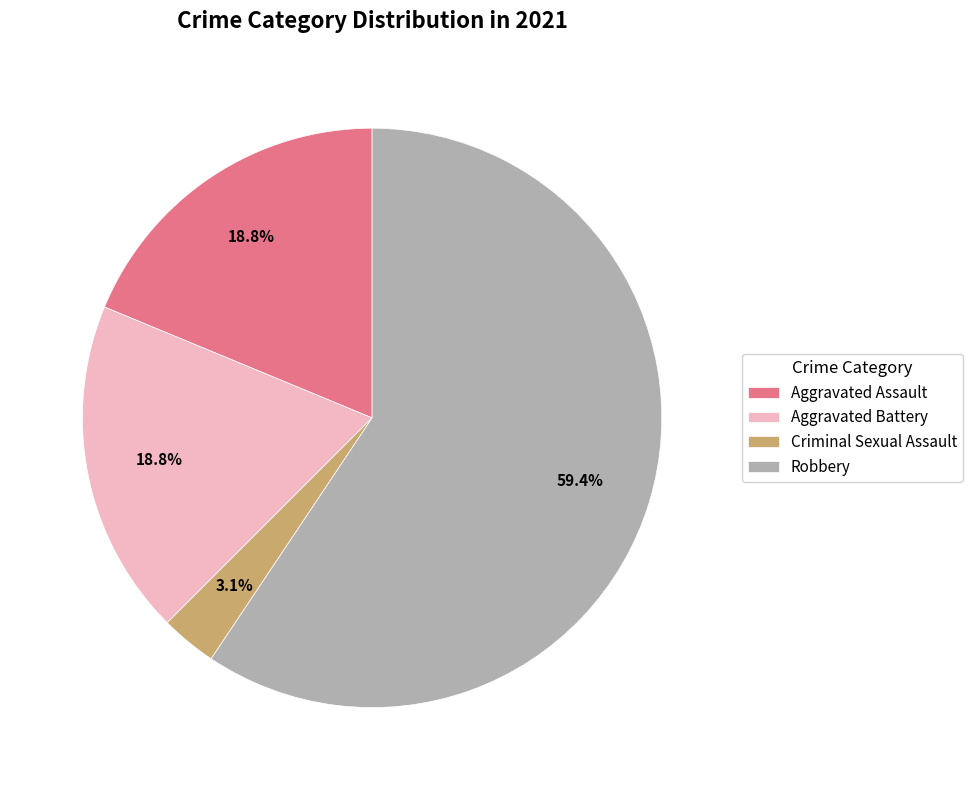

How many segments does this pie chart have?

4